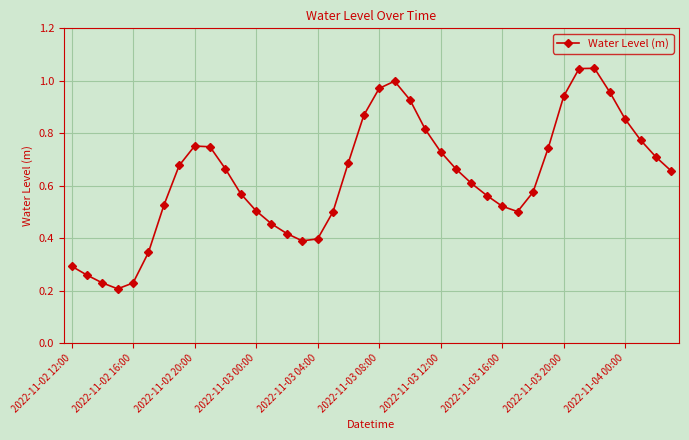

What is the sum of all values?

25.3